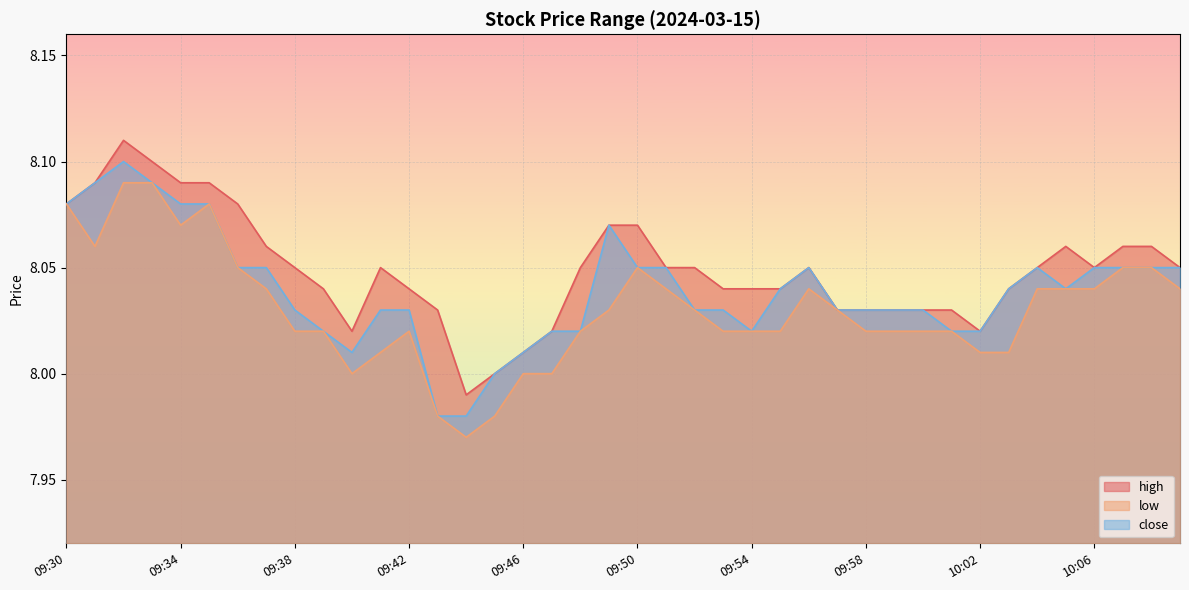

Reading left to right, list all the values displayed in this chart.

high: 8.1	8.1	8.1	8.1	8.1	8.1	8.1	8.1	8.1	8.0	8.0	8.1	8.0	8.0	8.0	8.0	8.0	8.0	8.1	8.1	8.1	8.1	8.1	8.0	8.0	8.0	8.1	8.0	8.0	8.0	8.0	8.0	8.0	8.0	8.1	8.1	8.1	8.1	8.1	8.1
low: 8.1	8.1	8.1	8.1	8.1	8.1	8.1	8.0	8.0	8.0	8.0	8.0	8.0	8.0	8.0	8.0	8.0	8.0	8.0	8.0	8.1	8.0	8.0	8.0	8.0	8.0	8.0	8.0	8.0	8.0	8.0	8.0	8.0	8.0	8.0	8.0	8.0	8.1	8.1	8.0
close: 8.1	8.1	8.1	8.1	8.1	8.1	8.1	8.1	8.0	8.0	8.0	8.0	8.0	8.0	8.0	8.0	8.0	8.0	8.0	8.1	8.1	8.1	8.0	8.0	8.0	8.0	8.1	8.0	8.0	8.0	8.0	8.0	8.0	8.0	8.1	8.0	8.1	8.1	8.1	8.1